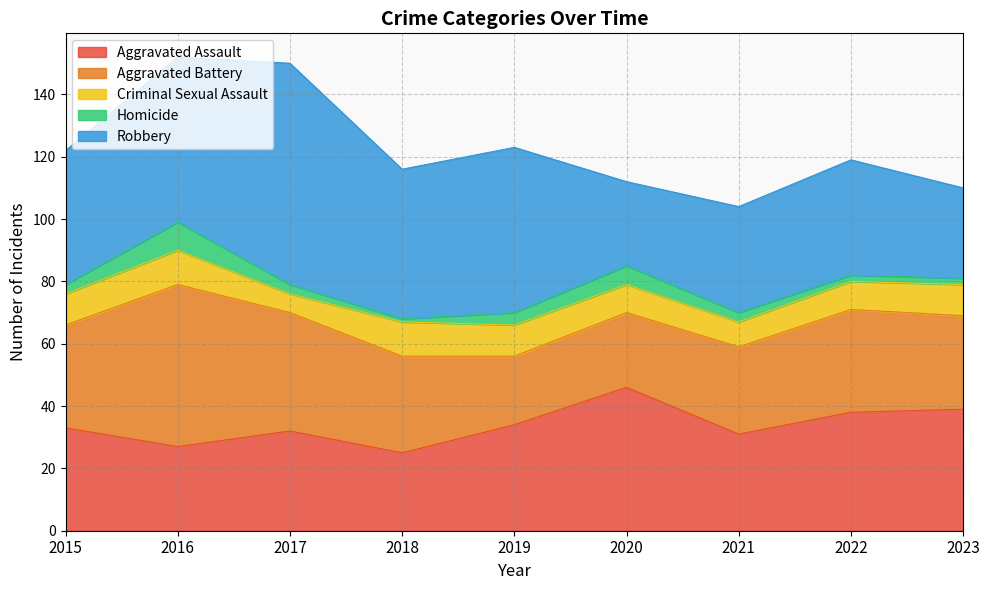

Does the chart have visible grid lines?

Yes